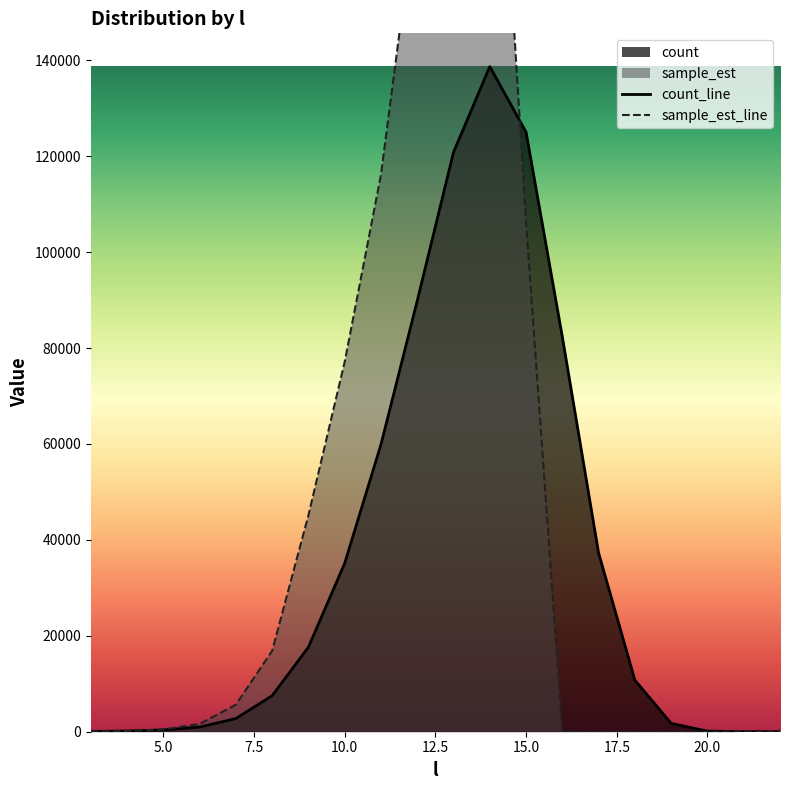

Which series has the largest range (max minus min)?

sample_est_line